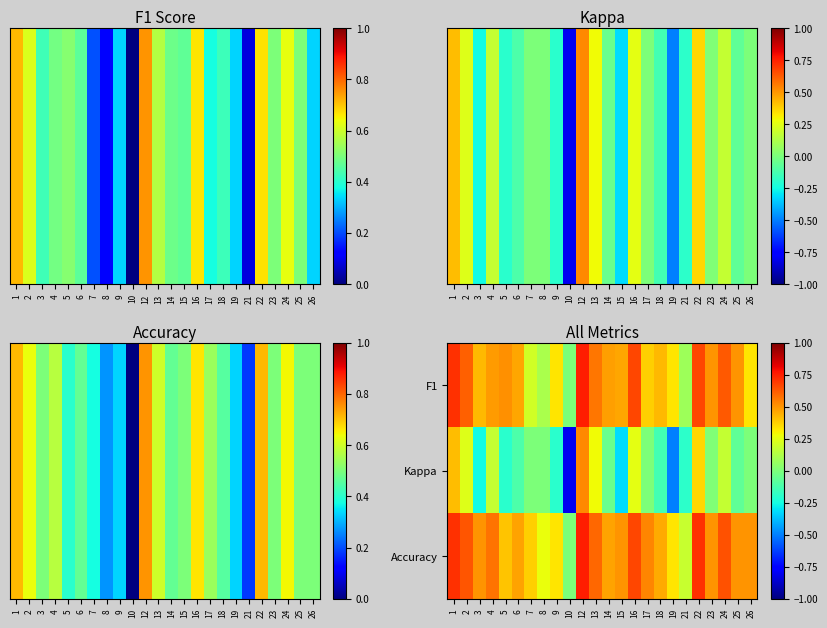

Count the number of categories in the chart.

24